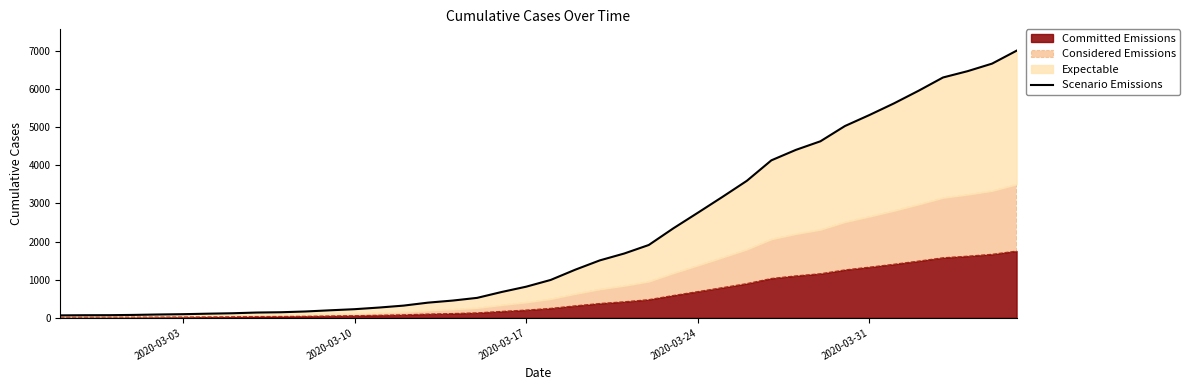

What is the value of the 20th point from the left?

816